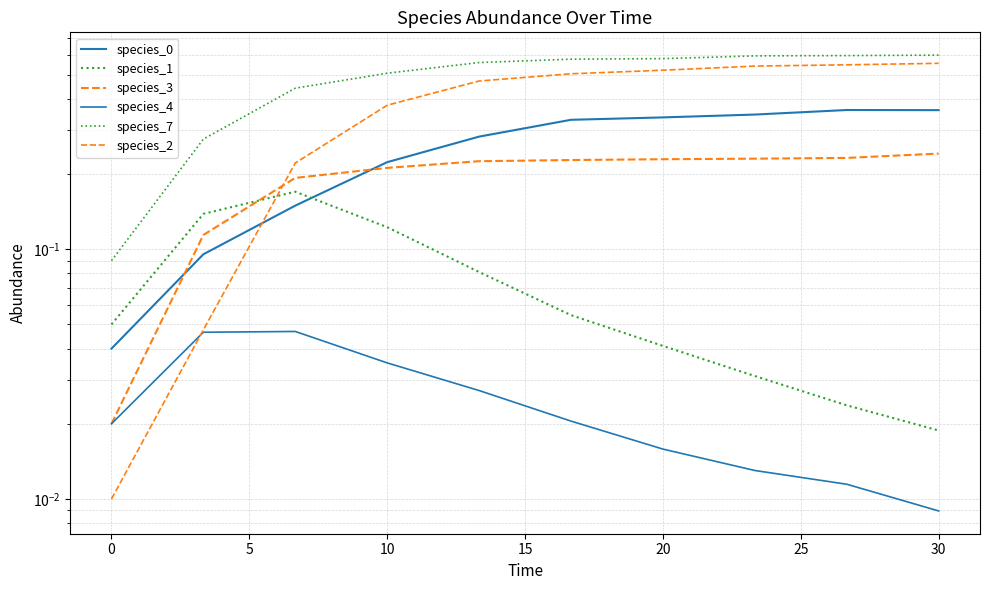

How many data points does each series have?

10